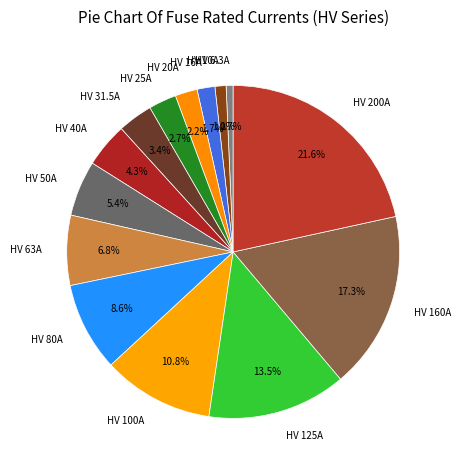

To the nearest percent, what portion does HV 200A represent?

22%